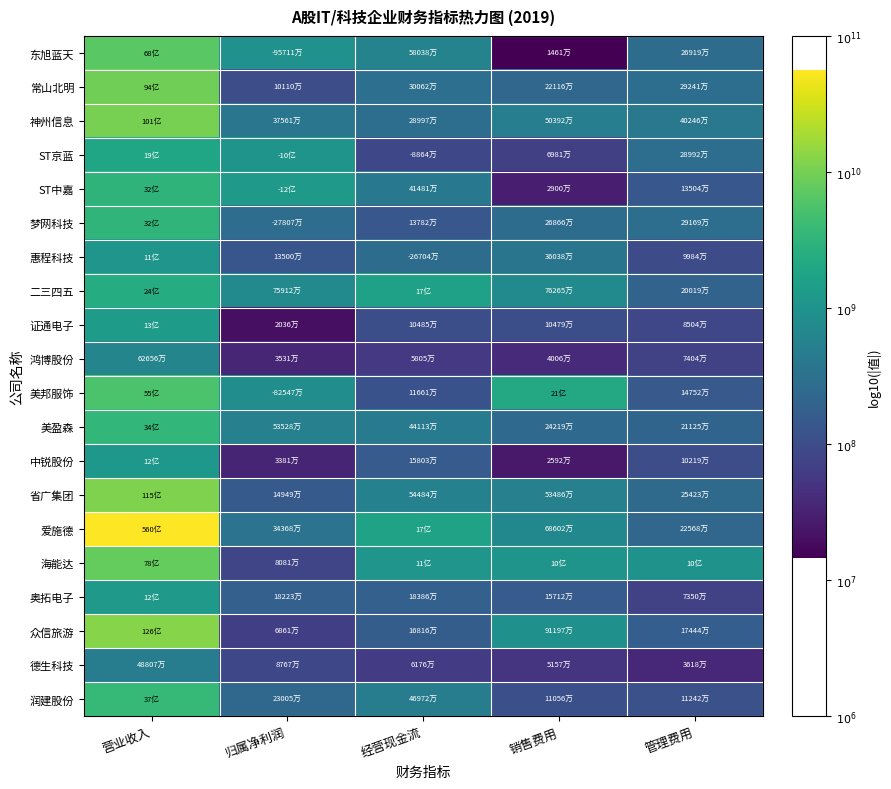

Reading left to right, extract all data points from this chart.

东旭蓝天: 营业收入=9.8	归属净利润=9.0	经营现金流=8.8	销售费用=7.2	管理费用=8.4
常山北明: 营业收入=10.0	归属净利润=8.0	经营现金流=8.5	销售费用=8.3	管理费用=8.5
神州信息: 营业收入=10.0	归属净利润=8.6	经营现金流=8.5	销售费用=8.7	管理费用=8.6
ST京蓝: 营业收入=9.3	归属净利润=9.0	经营现金流=7.9	销售费用=7.8	管理费用=8.5
ST中嘉: 营业收入=9.5	归属净利润=9.1	经营现金流=8.6	销售费用=7.5	管理费用=8.1
梦网科技: 营业收入=9.5	归属净利润=8.4	经营现金流=8.1	销售费用=8.4	管理费用=8.5
惠程科技: 营业收入=9.0	归属净利润=8.1	经营现金流=8.4	销售费用=8.6	管理费用=8.0
二三四五: 营业收入=9.4	归属净利润=8.9	经营现金流=9.2	销售费用=8.9	管理费用=8.3
证通电子: 营业收入=9.1	归属净利润=7.3	经营现金流=8.0	销售费用=8.0	管理费用=7.9
鸿博股份: 营业收入=8.8	归属净利润=7.5	经营现金流=7.8	销售费用=7.6	管理费用=7.9
美邦服饰: 营业收入=9.7	归属净利润=8.9	经营现金流=8.1	销售费用=9.3	管理费用=8.2
美盈森: 营业收入=9.5	归属净利润=8.7	经营现金流=8.6	销售费用=8.4	管理费用=8.3
中锐股份: 营业收入=9.1	归属净利润=7.5	经营现金流=8.2	销售费用=7.4	管理费用=8.0
省广集团: 营业收入=10.1	归属净利润=8.2	经营现金流=8.7	销售费用=8.7	管理费用=8.4
爱施德: 营业收入=10.7	归属净利润=8.5	经营现金流=9.2	销售费用=8.8	管理费用=8.4
海能达: 营业收入=9.9	归属净利润=7.9	经营现金流=9.0	销售费用=9.0	管理费用=9.0
奥拓电子: 营业收入=9.1	归属净利润=8.3	经营现金流=8.3	销售费用=8.2	管理费用=7.9
众信旅游: 营业收入=10.1	归属净利润=7.8	经营现金流=8.2	销售费用=9.0	管理费用=8.2
德生科技: 营业收入=8.7	归属净利润=7.9	经营现金流=7.8	销售费用=7.7	管理费用=7.6
润建股份: 营业收入=9.6	归属净利润=8.4	经营现金流=8.7	销售费用=8.0	管理费用=8.1